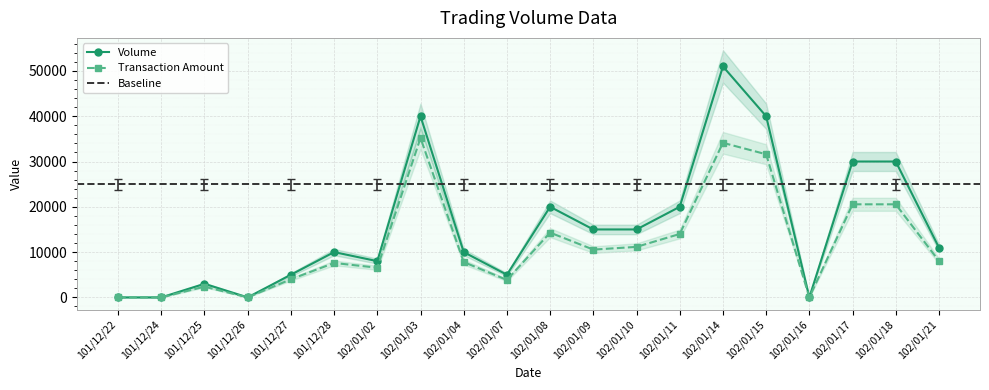

The value of Volume at 102/01/16 is 0. True or false?

True